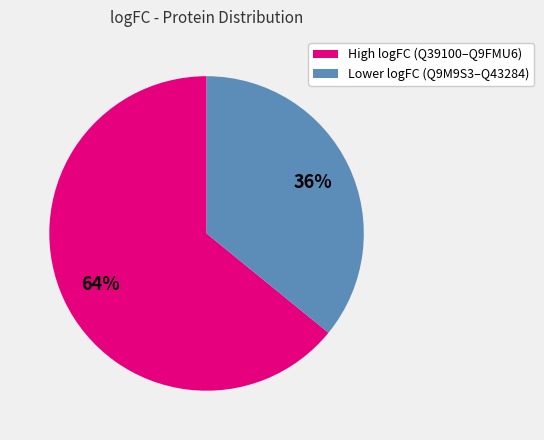

Does any single category account for the majority?

Yes